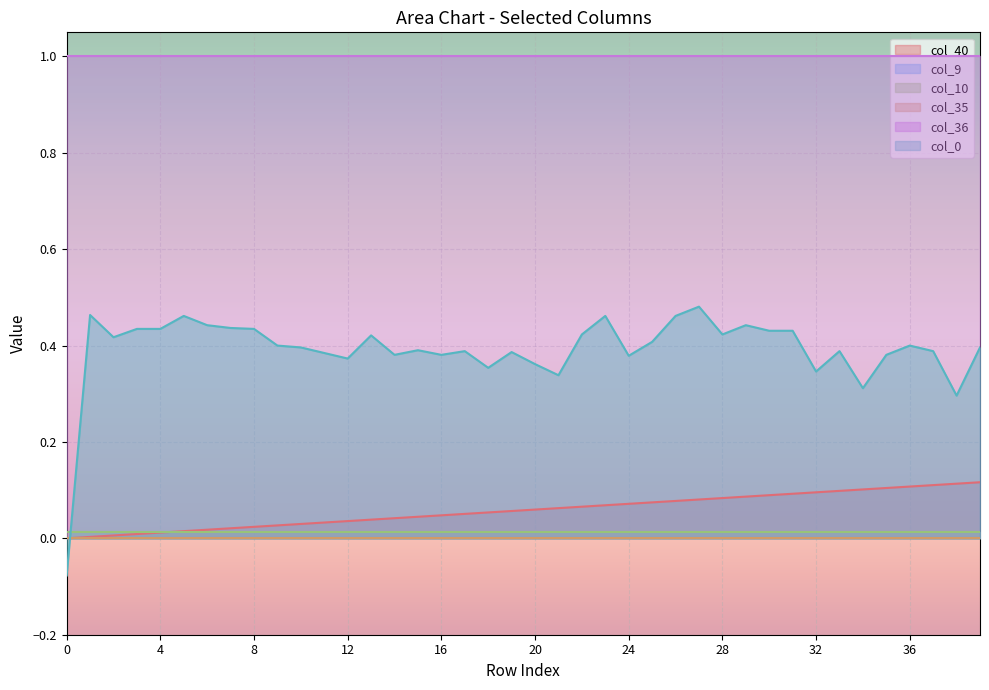

How many series are shown in this chart?

6